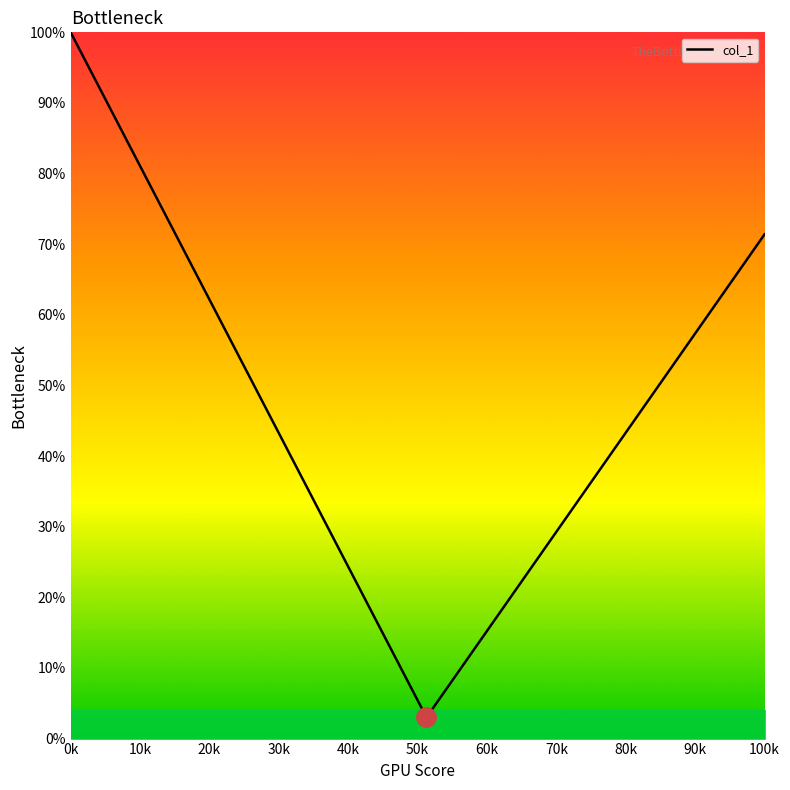

What is the greatest value displayed?

1.0